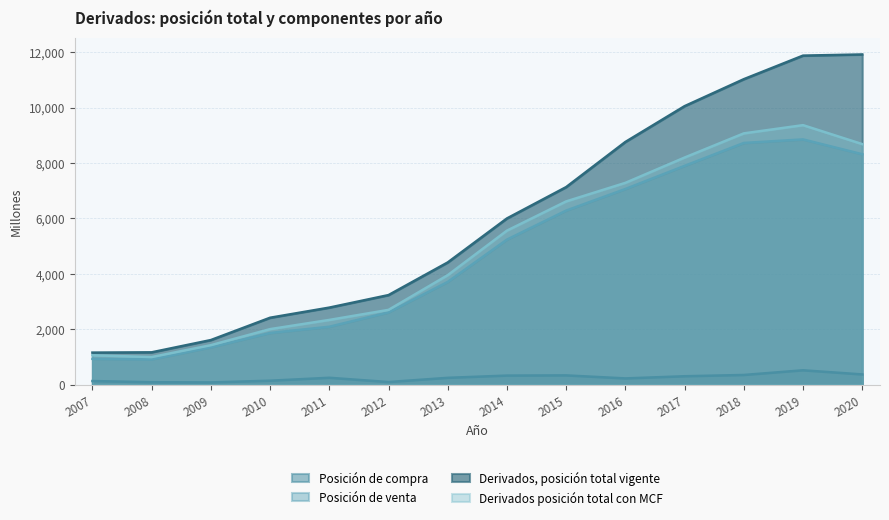

True or false: Posición de venta and Derivados, posición total vigente intersect in this chart.

False